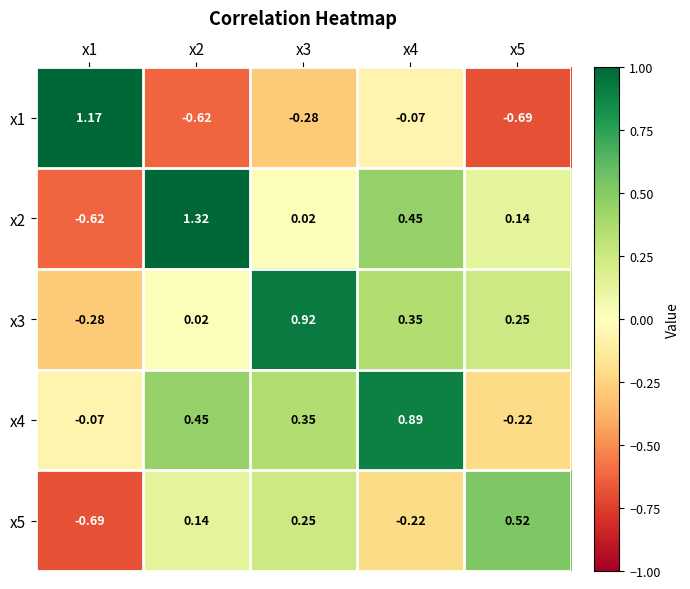

At which category is the sum across all series the highest?

x4